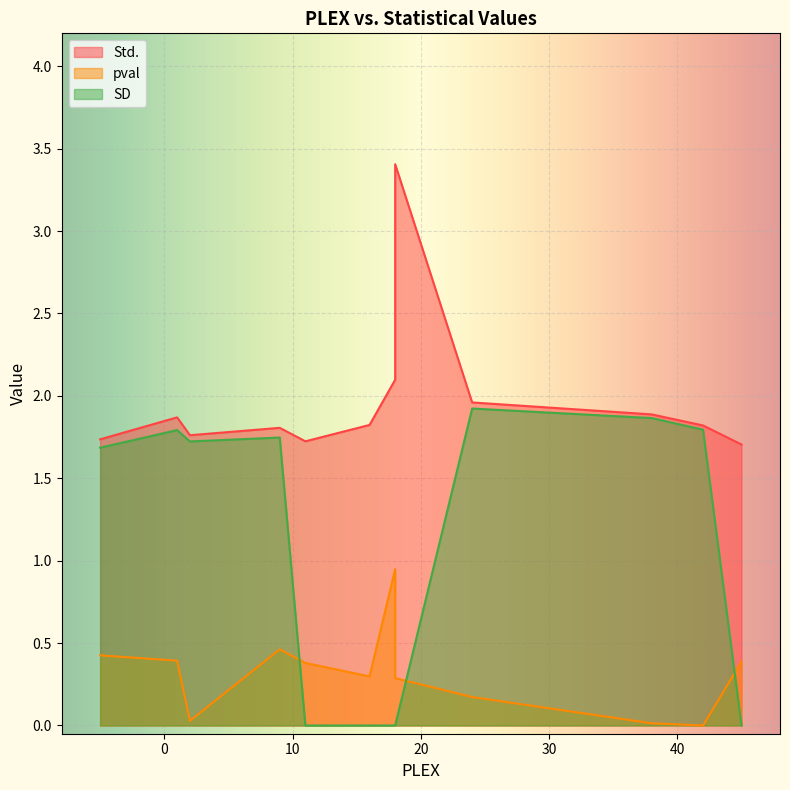

Reading right to left, transcribe all the data shown in this chart.

Std.: 1.7	1.8	1.9	2.0	3.4	2.1	1.8	1.7	1.8	1.8	1.9	1.7
pval: 0.4	0.0	0.0	0.2	0.3	0.9	0.3	0.4	0.5	0.0	0.4	0.4
SD: 0.0	1.8	1.9	1.9	0.0	0.0	0.0	0.0	1.7	1.7	1.8	1.7